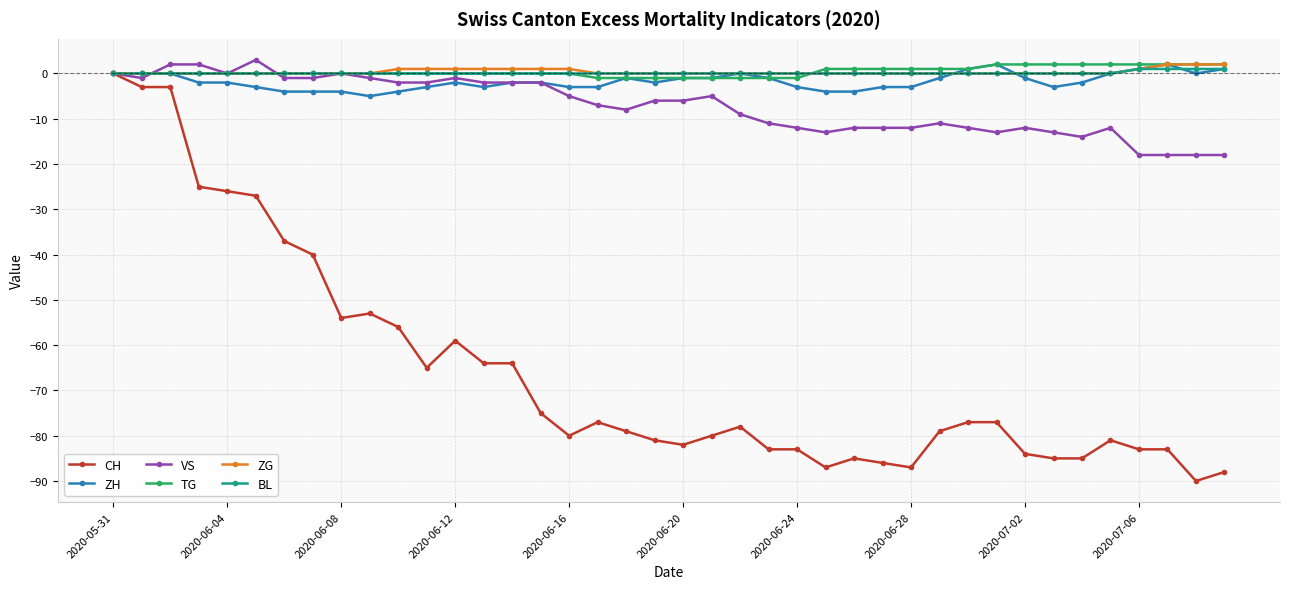

Which series has the largest range (max minus min)?

CH